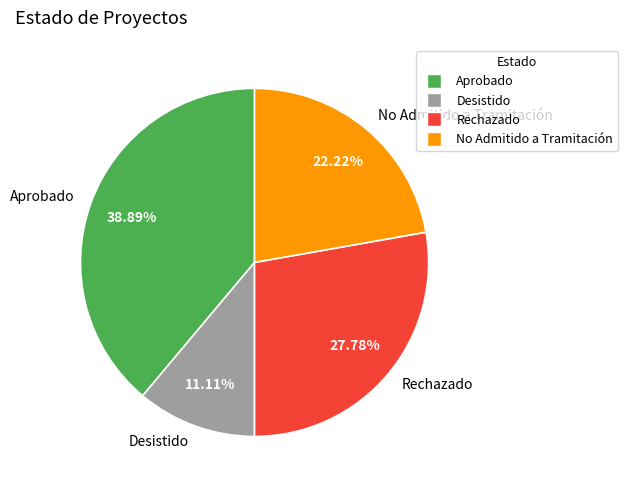

Does No Admitido a Tramitación represent more than half of the total?

No